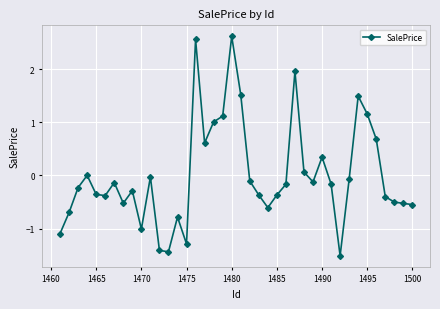

How many data points does each series have?

40